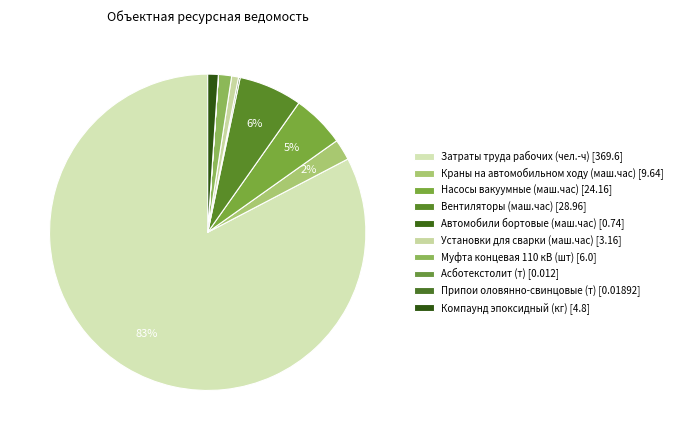

What is the largest slice in the pie chart?

Затраты труда рабочих (чел.-ч)